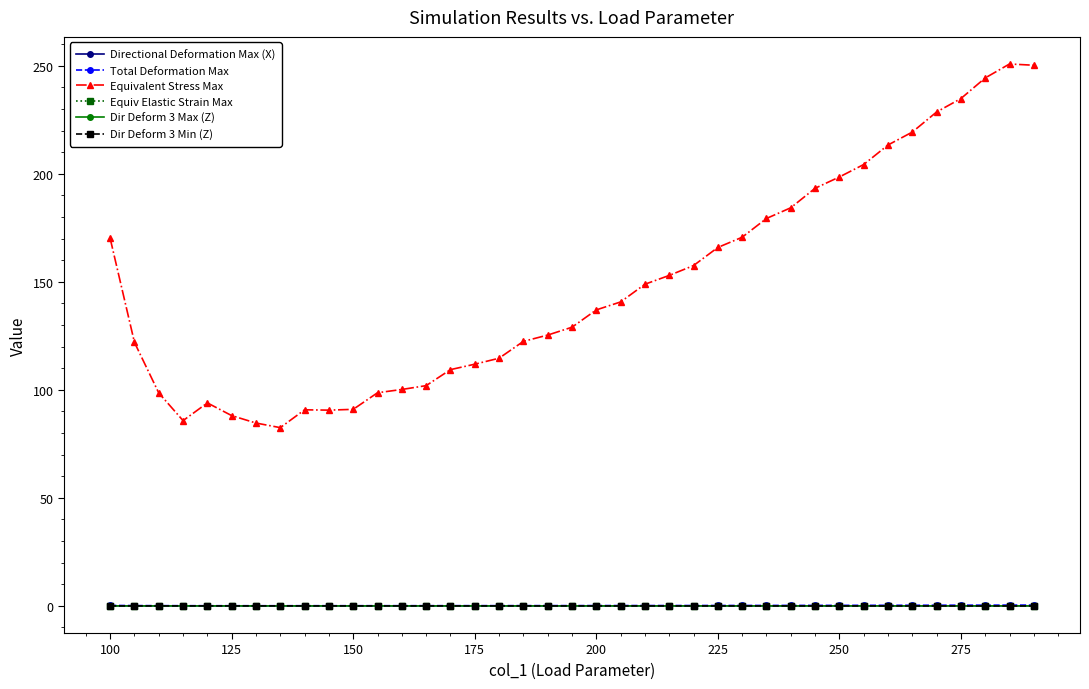

True or false: Equiv Elastic Strain Max has more than 2 points higher than both neighbors.

True